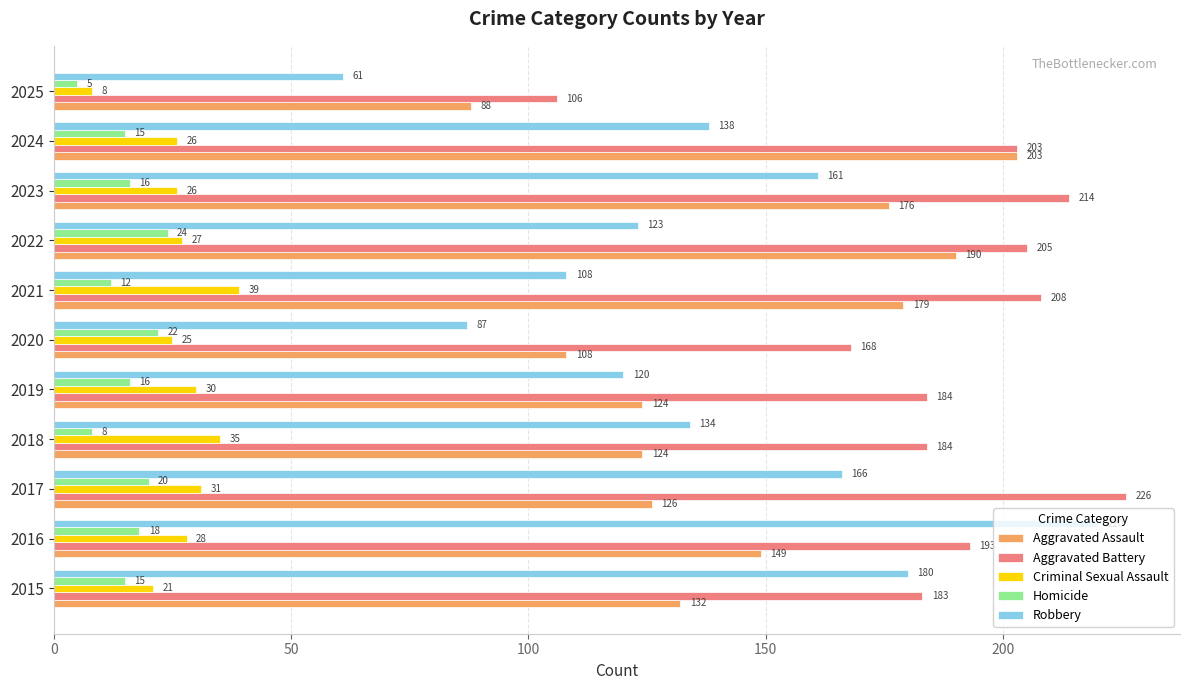

True or false: Aggravated Assault has a value of 197 at 2019.

False